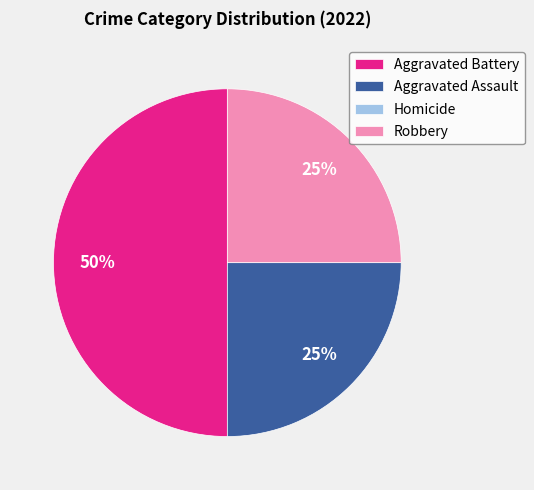

What percentage is the Aggravated Assault slice, to the nearest percent?

25%